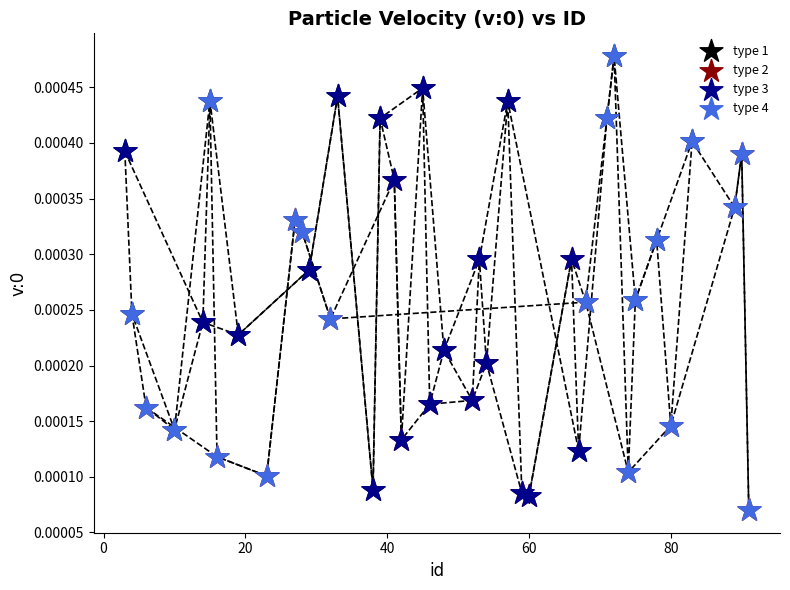

What are all the series names shown in the legend?

type 1, type 2, type 3, type 4